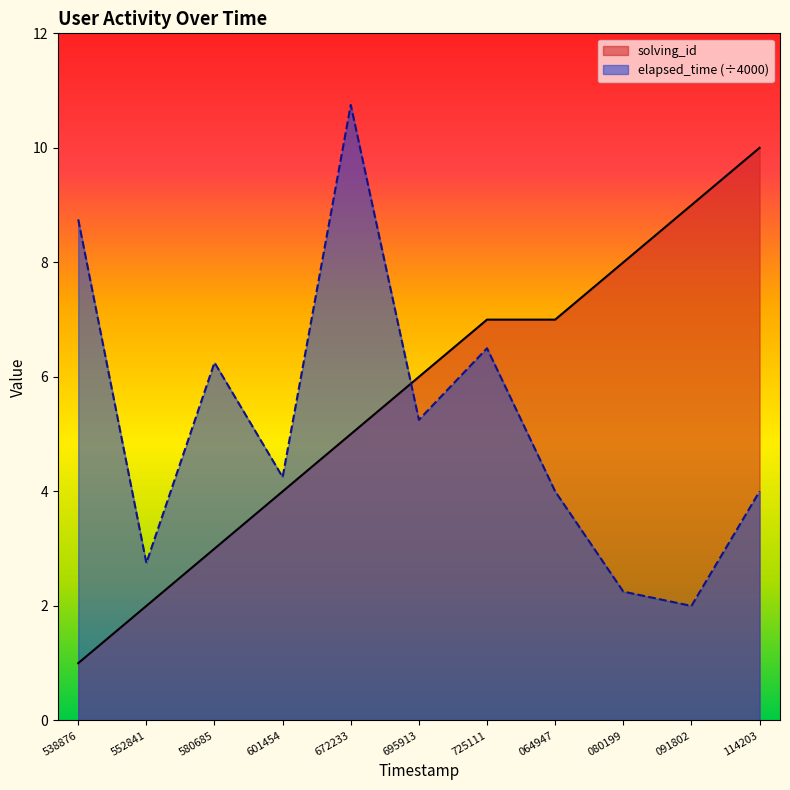

What is the value of the solving_id point at the 6th from the left?

6.0